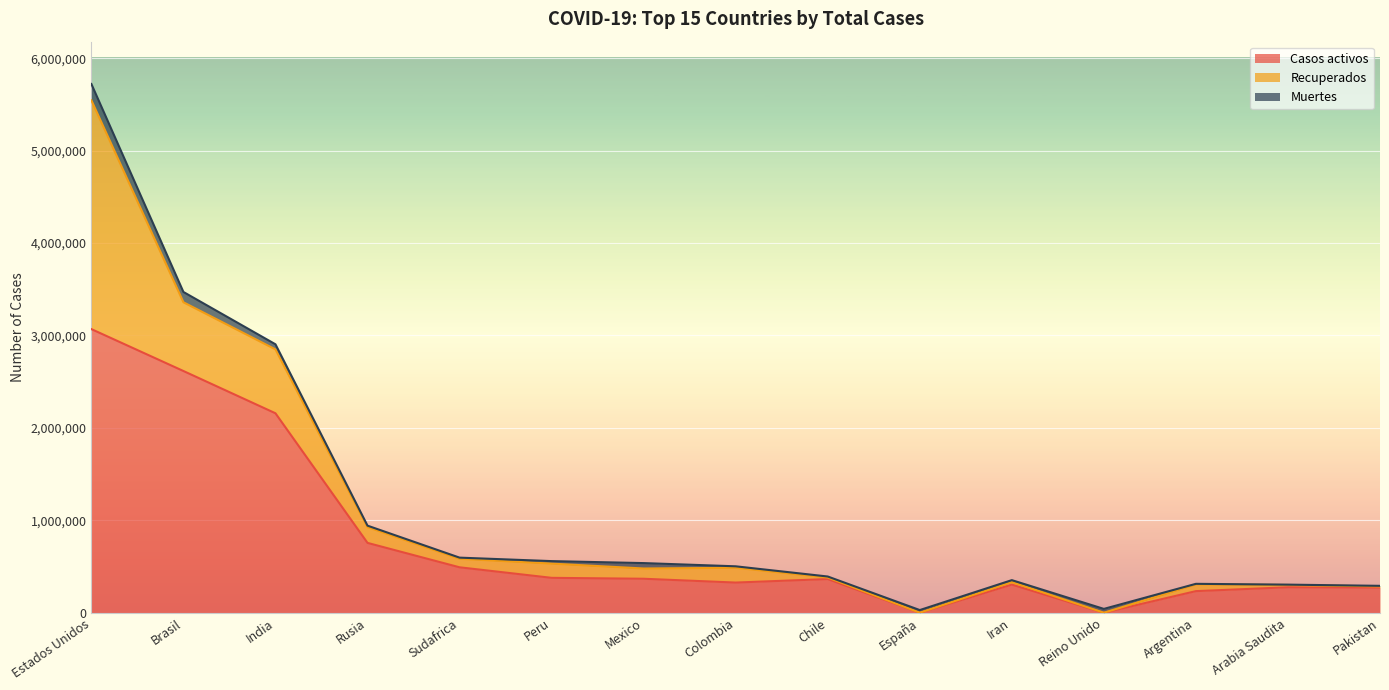

Reading left to right, extract all data points from this chart.

Casos activos: 3068577	2615254	2157941	755513	491441	377453	367537	326298	364285	0	304236	0	233651	275476	272804
Recuperados: 2475749	743820	691413	170494	92196	154133	111013	159901	16893	0	28058	0	72602	24949	11945
Muertes: 176801	111443	54975	16099	12423	26834	58481	15979	10671	28813	20264	41403	6406	3548	6209